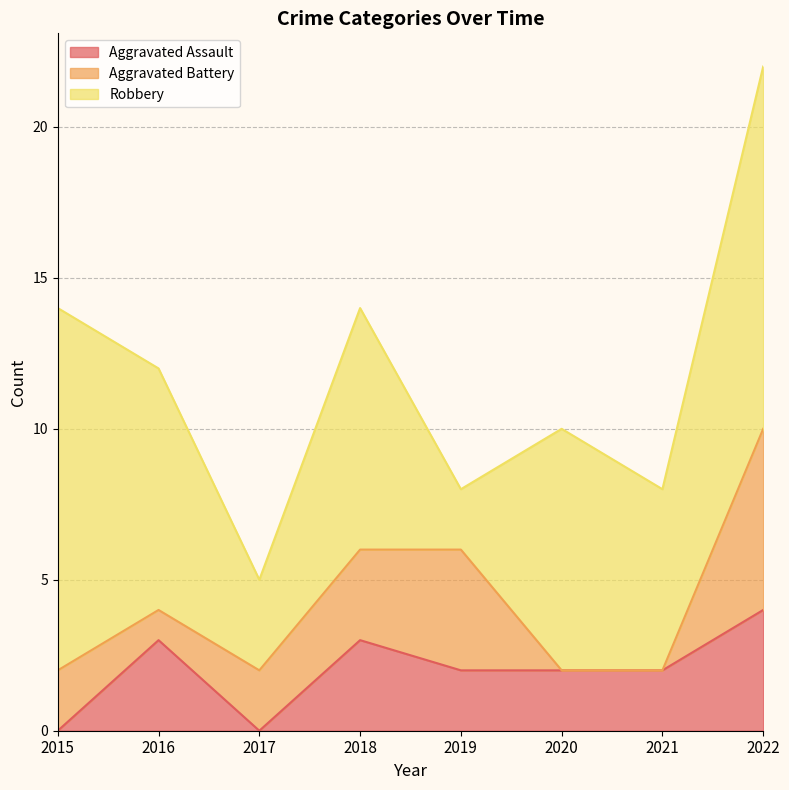

Between 2015 and 2016, which series saw the biggest shift?

Robbery